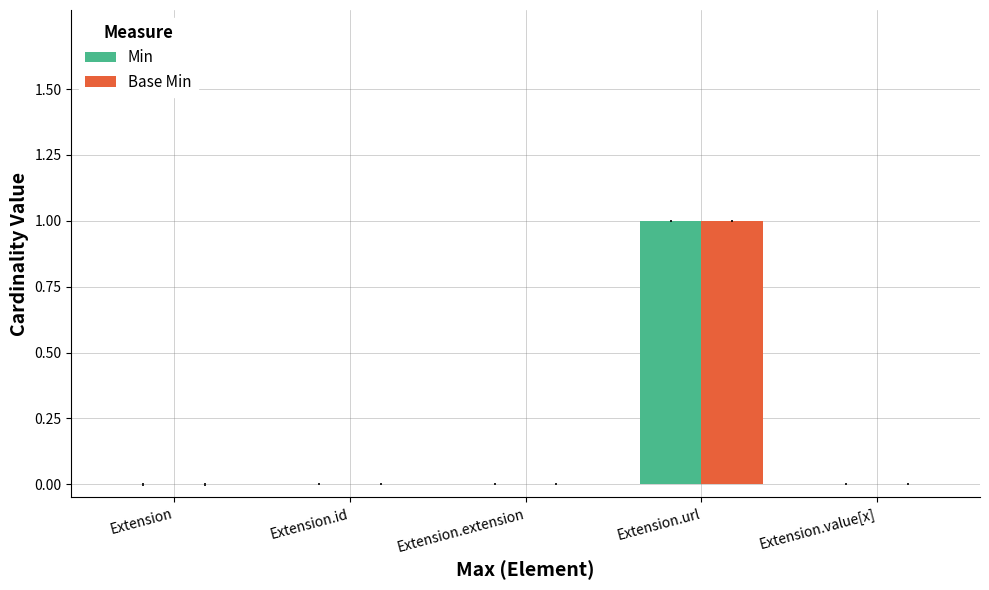

Reading left to right, extract all data points from this chart.

Min: Extension=0	Extension.id=0	Extension.extension=0	Extension.url=1	Extension.value[x]=0
Base Min: Extension=0	Extension.id=0	Extension.extension=0	Extension.url=1	Extension.value[x]=0